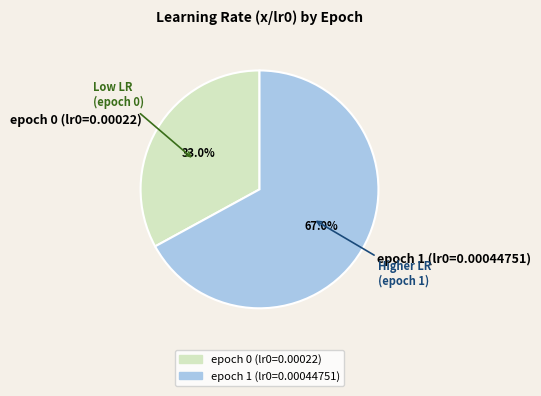

How many segments does this pie chart have?

2